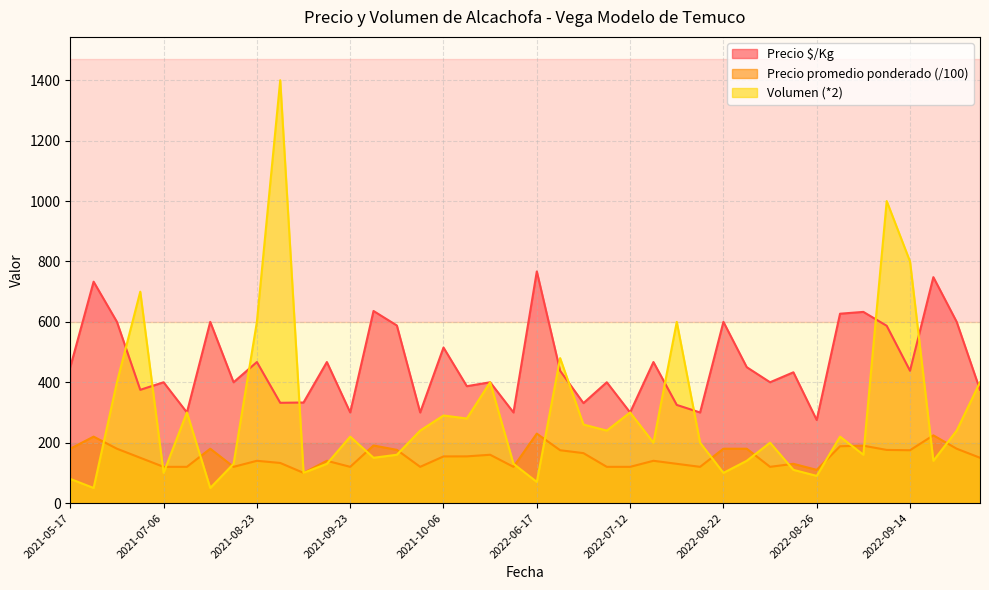

List the series in order of their overall mean, lowest first.

Precio promedio ponderado (/100), Volumen (*2), Precio $/Kg